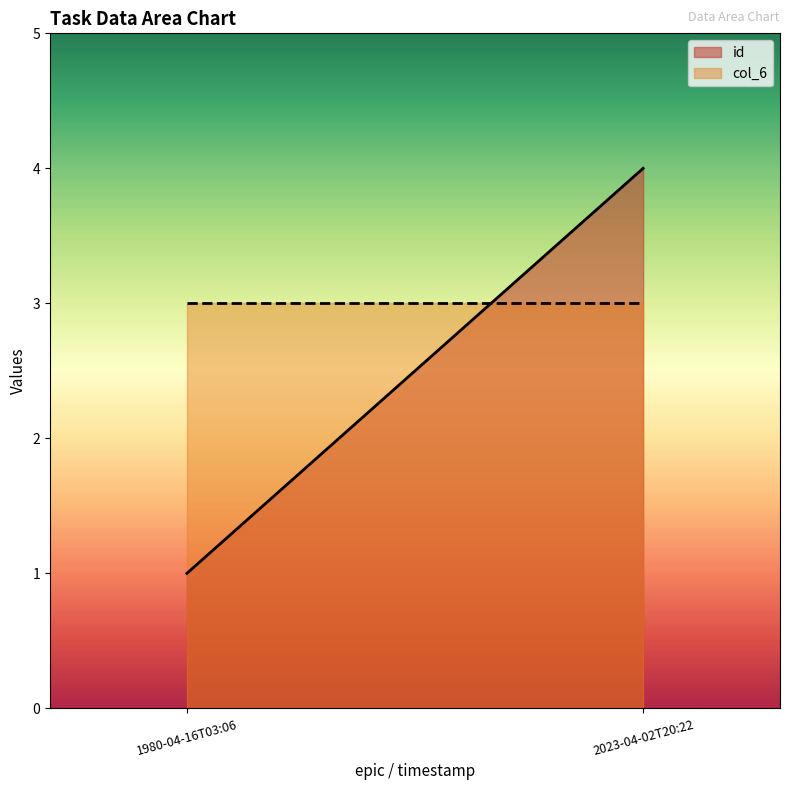

What is the value of the col_6 point at the 2nd from the left?

3